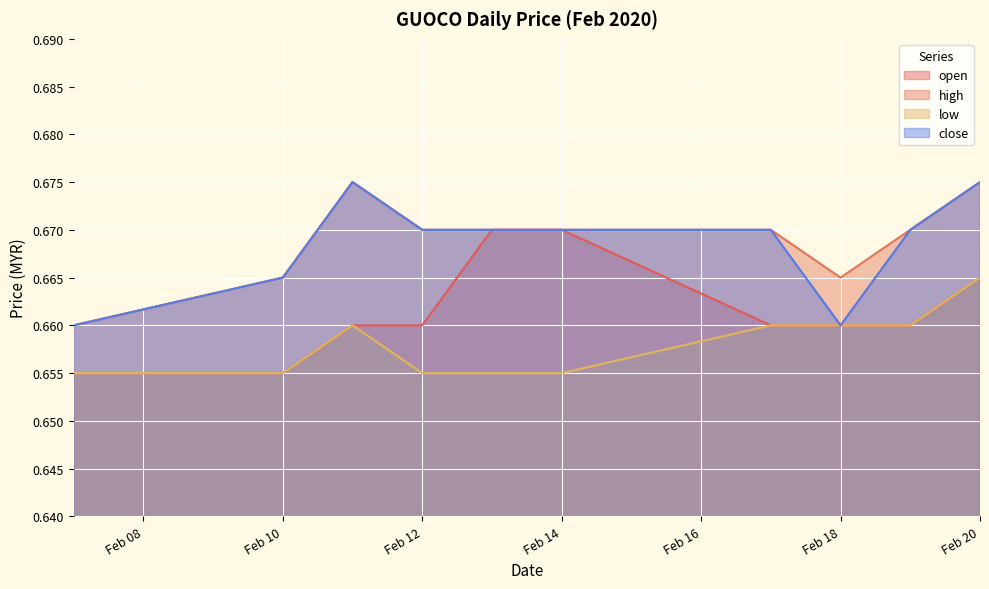

Is it true that open equals 0.9 at Feb 20?

False